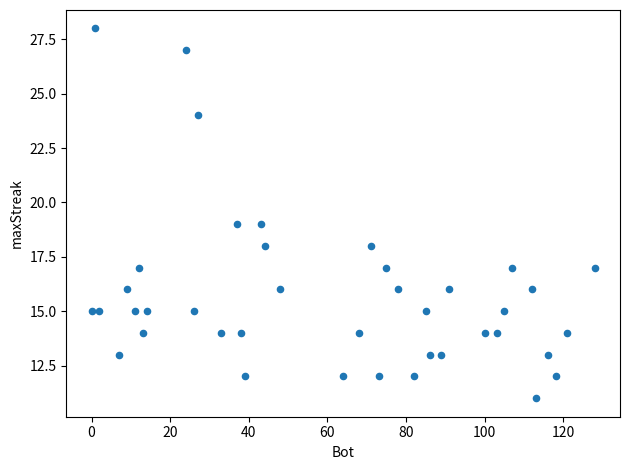

What is the range of X values (max minus min)?

128